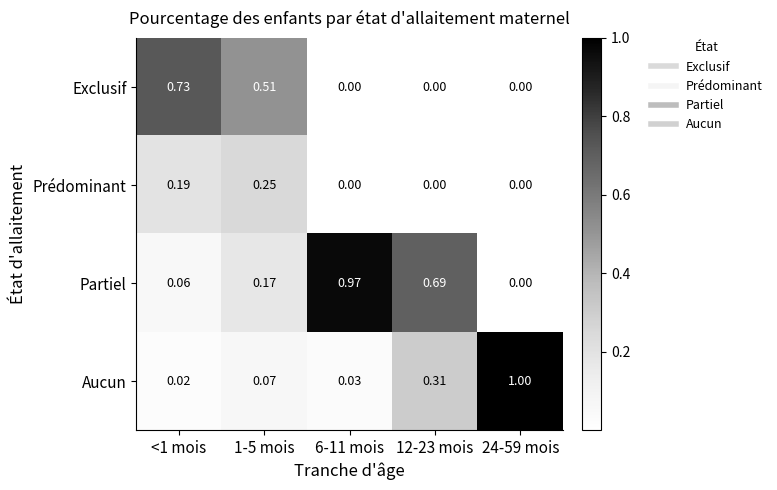

Which series changed the most between <1 mois and 12-23 mois?

Exclusif